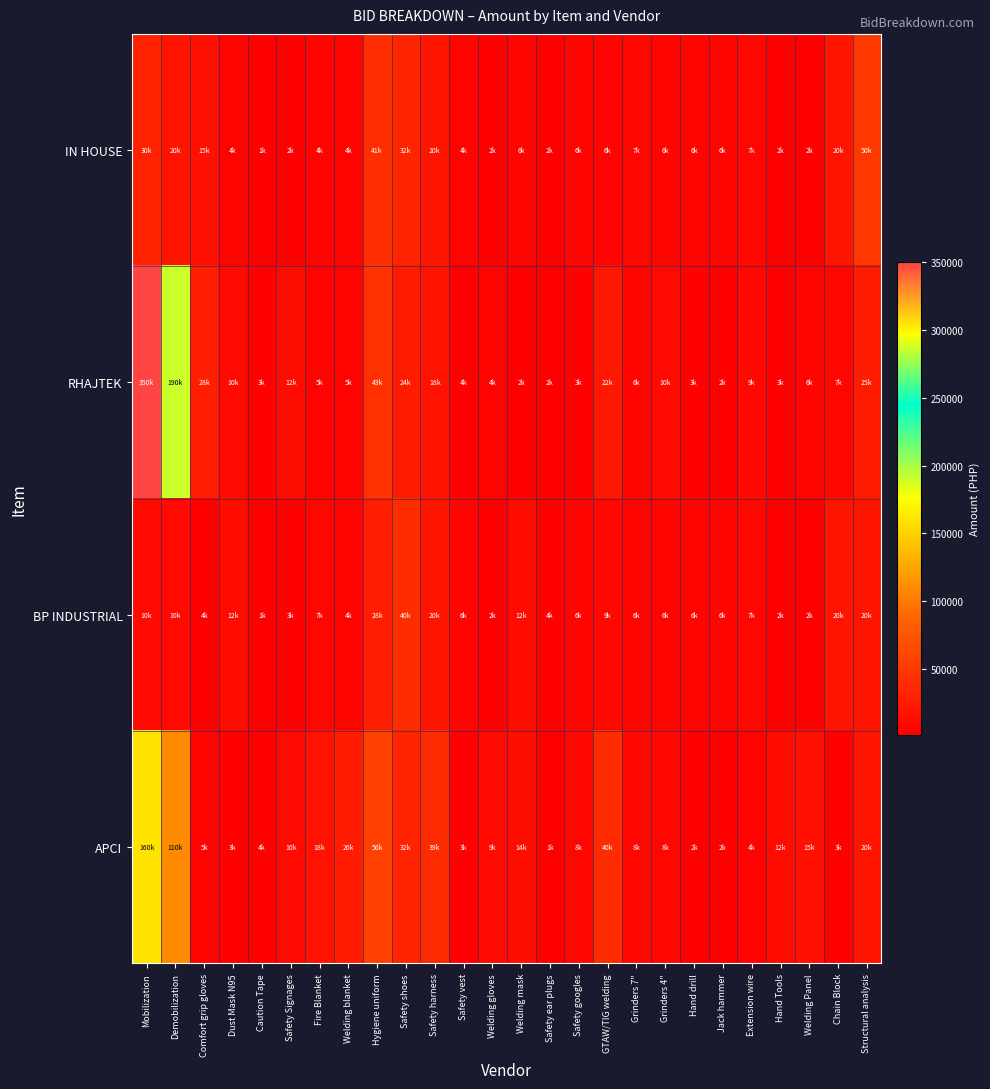

What is the spread (max minus min) of values at Structural analysis?

30000